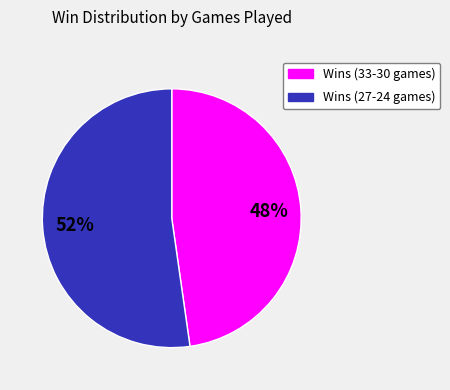

Between Wins (33-30 games) and Wins (27-24 games), which is larger?

Wins (27-24 games)